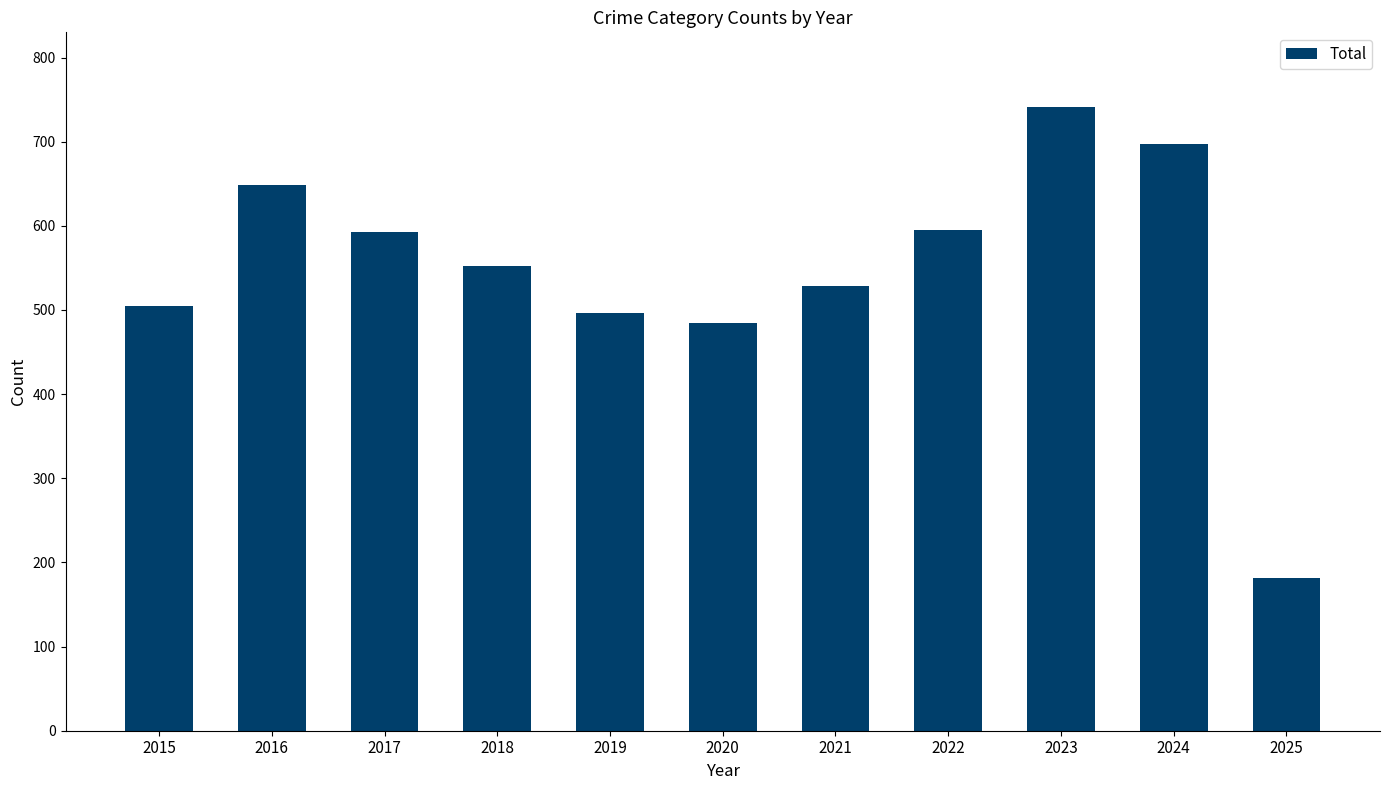

The chart shows a value of 595 at 2022. True or false?

True